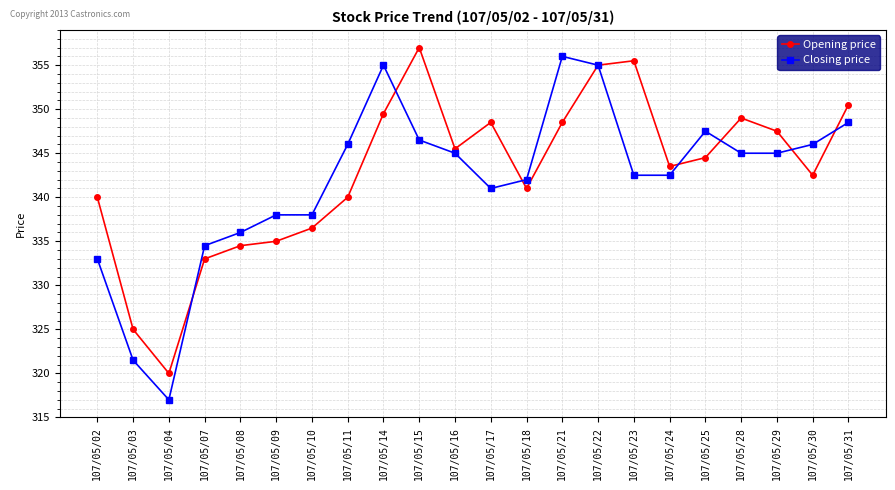

At which category does Opening price reach its first local valley?

107/05/04